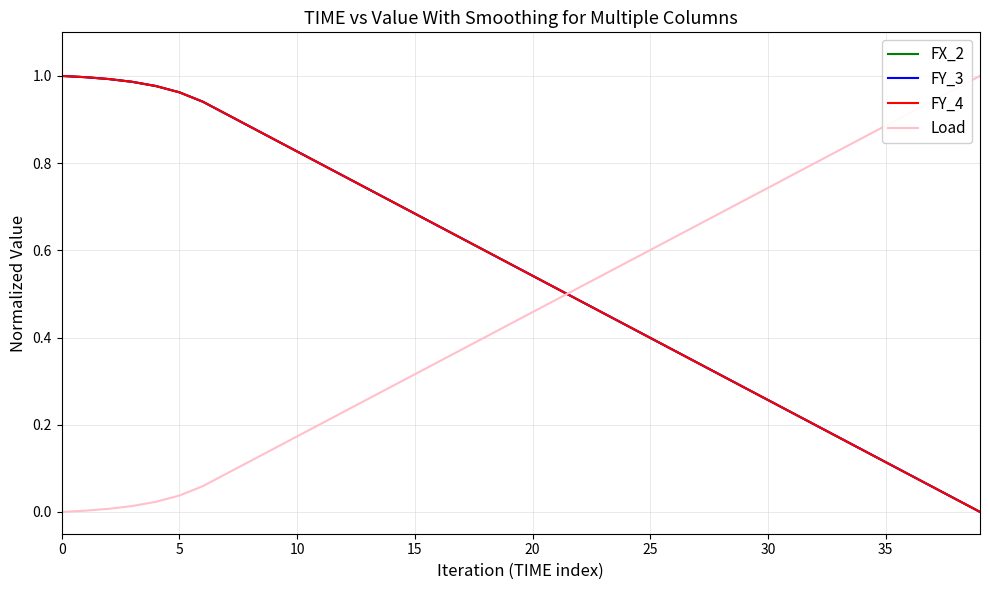

True or false: FY_4 and Load cross at least once.

True